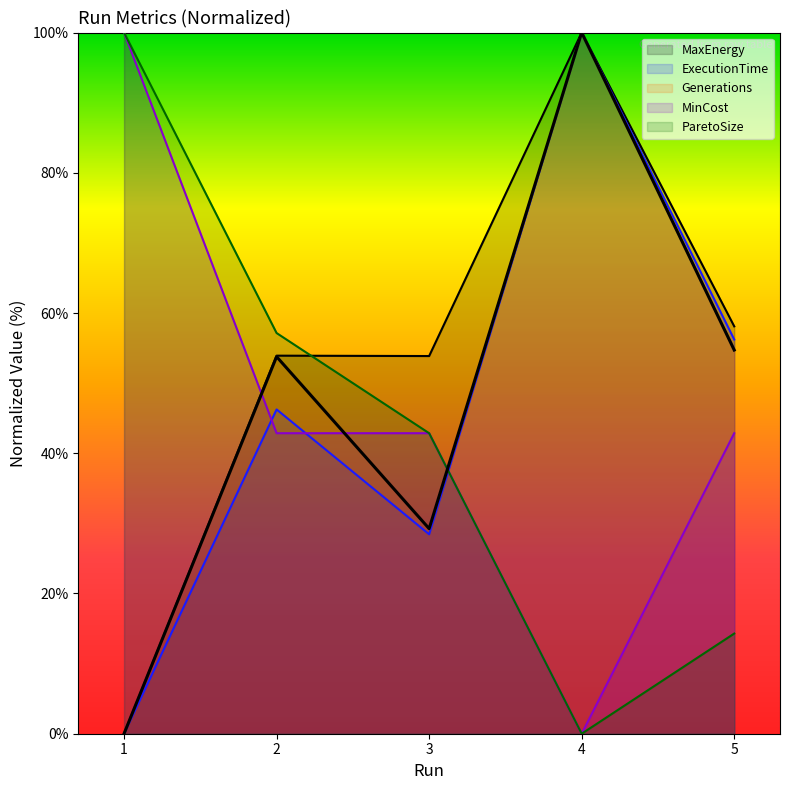

Count the number of data series in this chart.

5